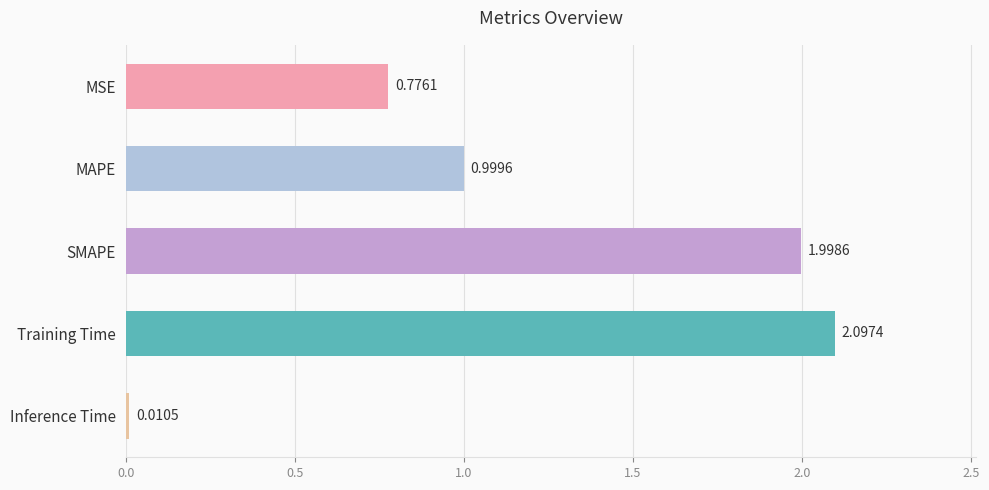

What is the sum of all values?

5.9